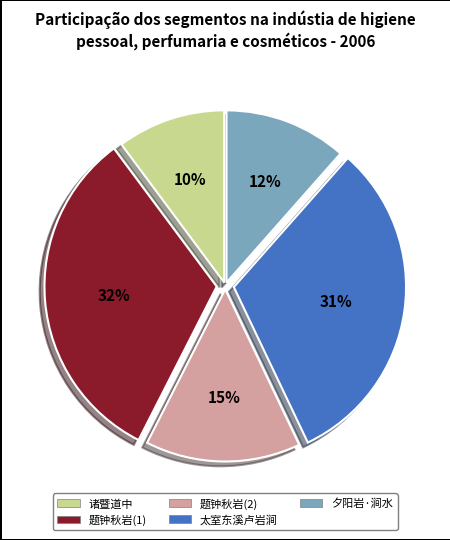

To the nearest percent, what is the difference between the largest and smallest slice percentages?

22%